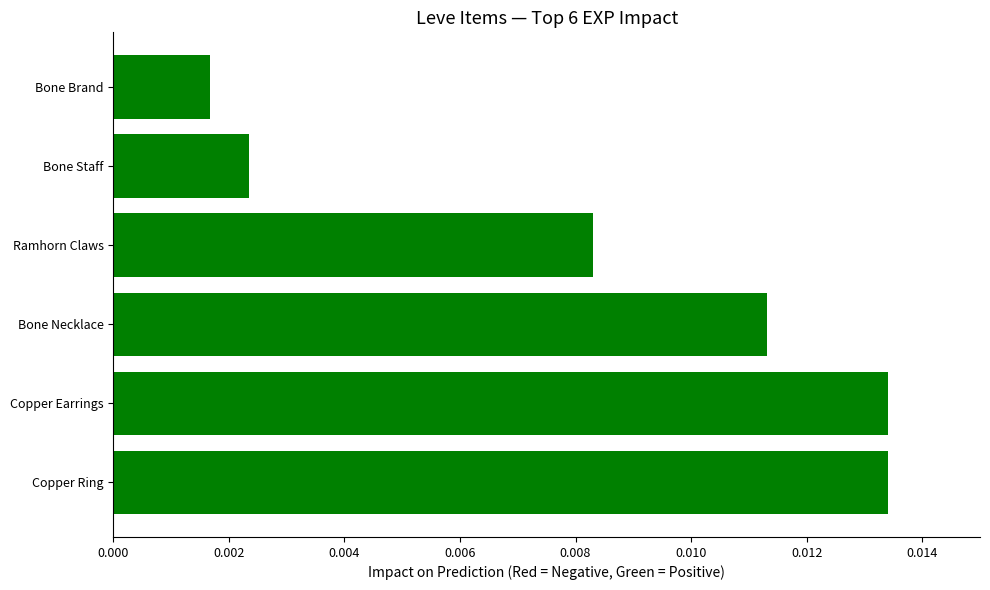

At which category does the chart reach its minimum across all series?

Bone Brand